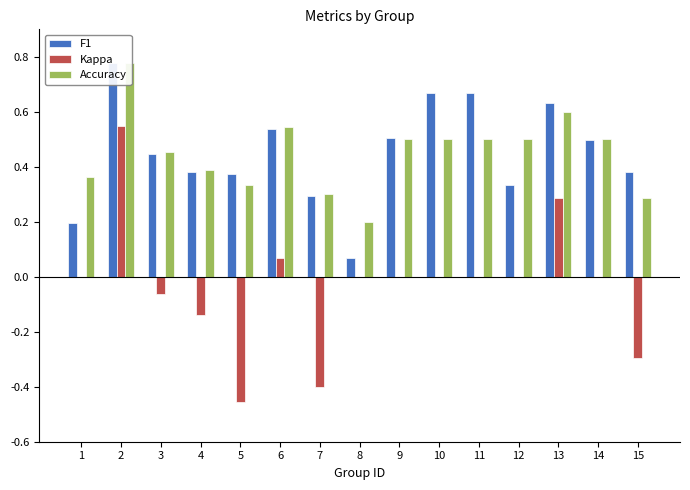

At 3, list the series in order from smallest to largest.

Kappa, F1, Accuracy